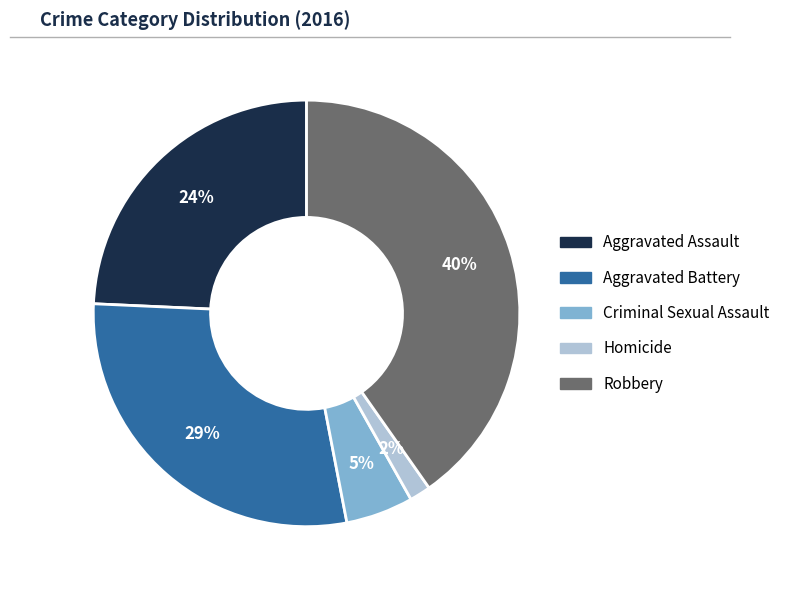

Which slice is the largest?

Robbery